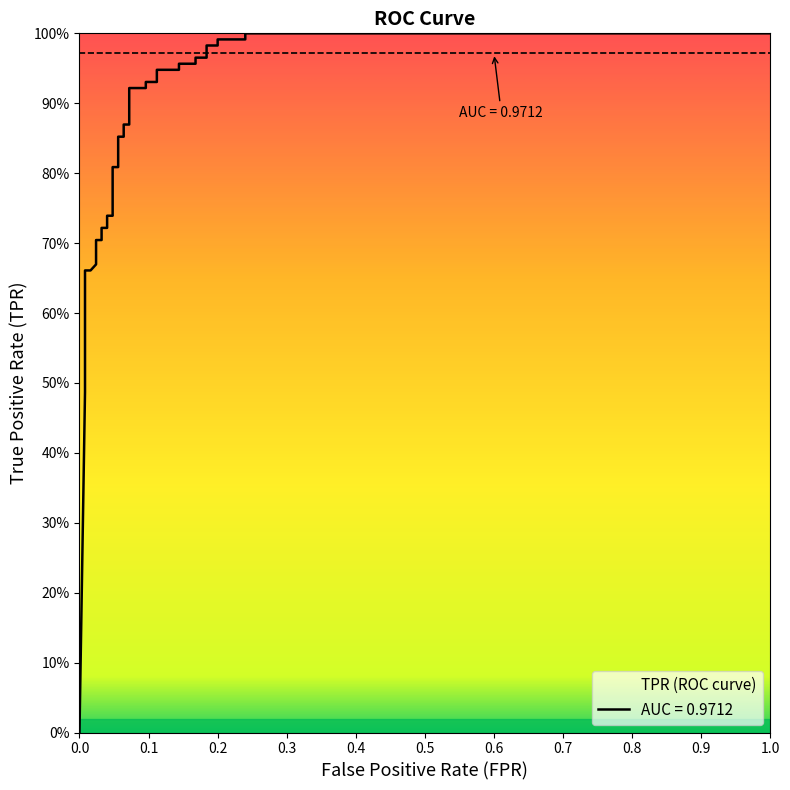

True or false: there are more than 0 points higher than both neighbors.

False